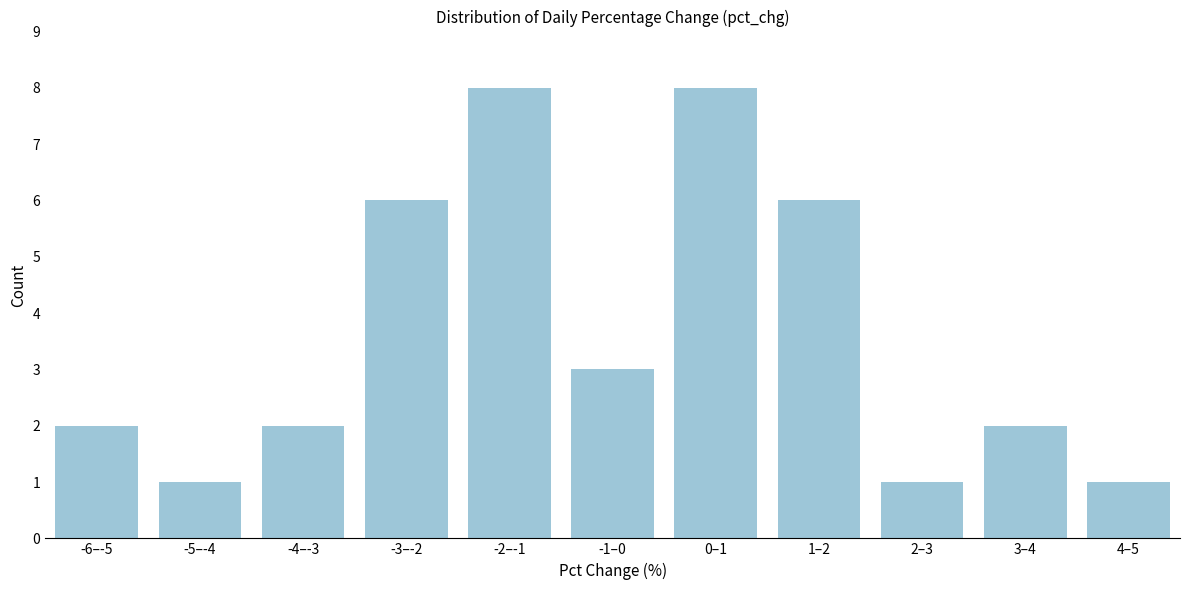

Reading right to left, list all the values displayed in this chart.

1	2	1	6	8	3	8	6	2	1	2